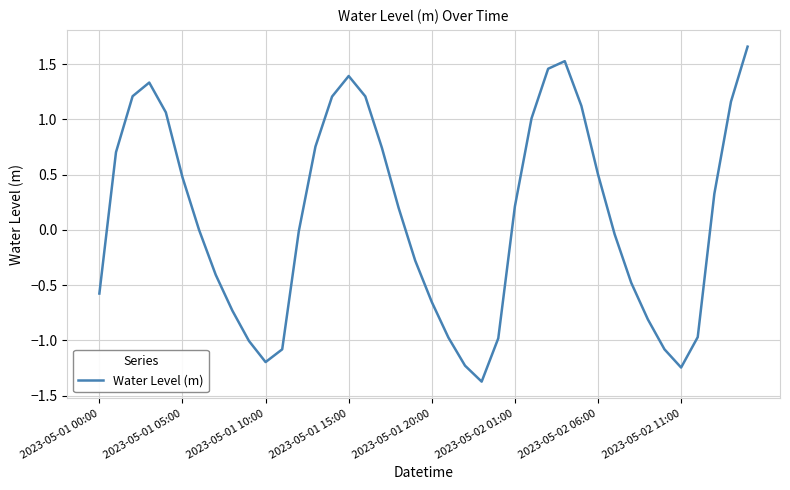

What is the sum of all values?

4.1